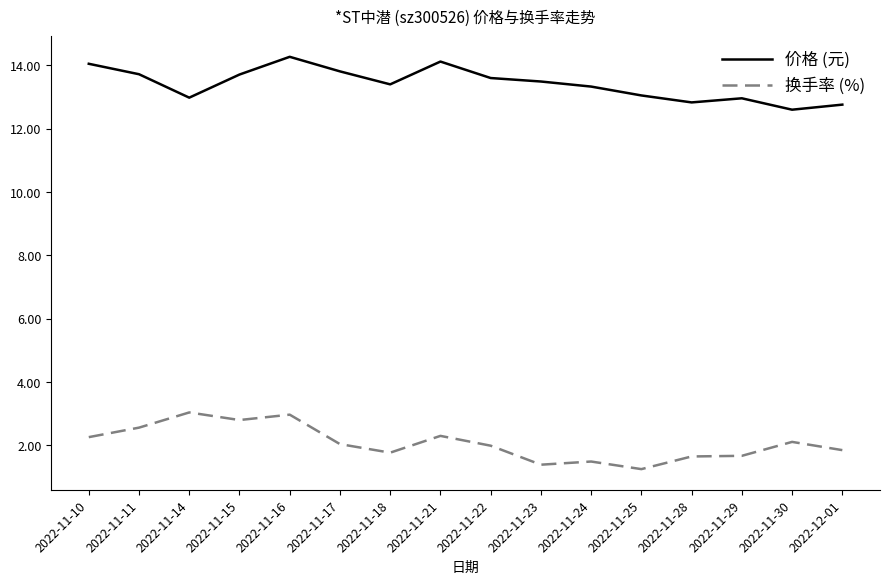

At which category is the sum across all series the highest?

2022-11-16